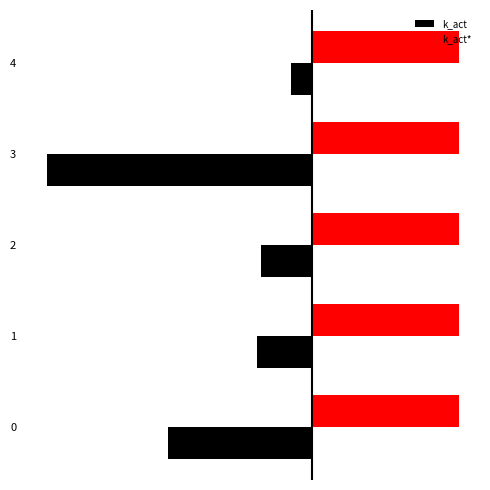

What is the sum of the k_act* values at 3 and 2?

8.6